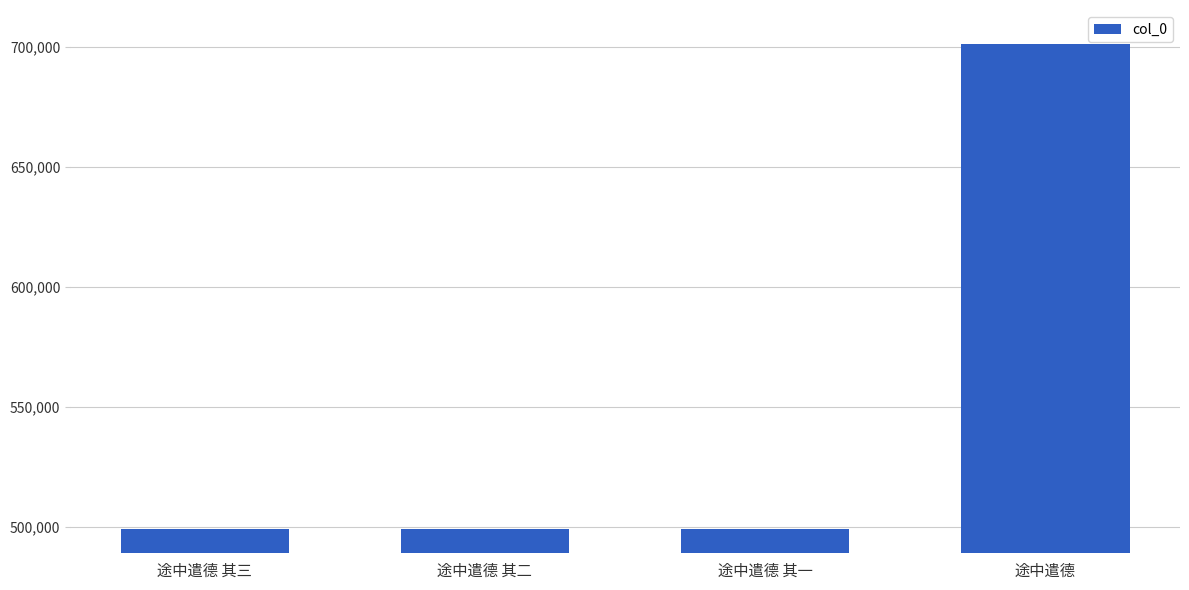

What is the approximate value at 途中遣德 其一?

499037